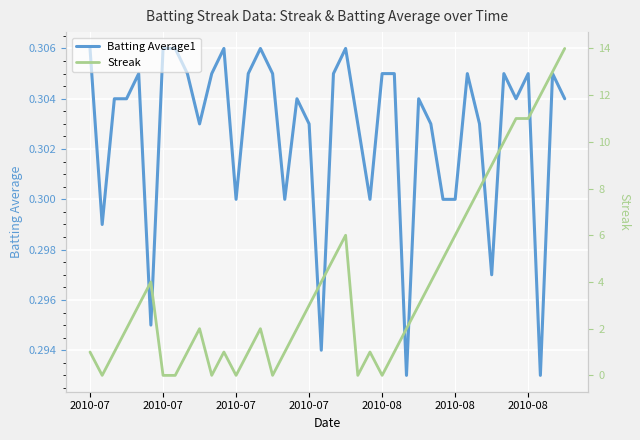

Which series has the largest range (max minus min)?

Streak